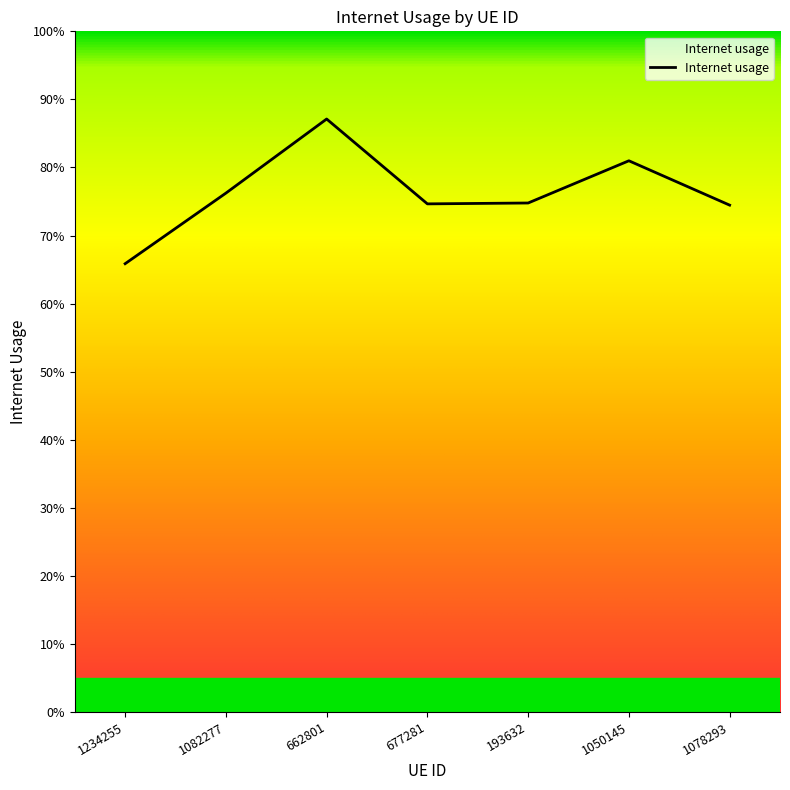

Does the chart display data point markers on the line(s)?

No